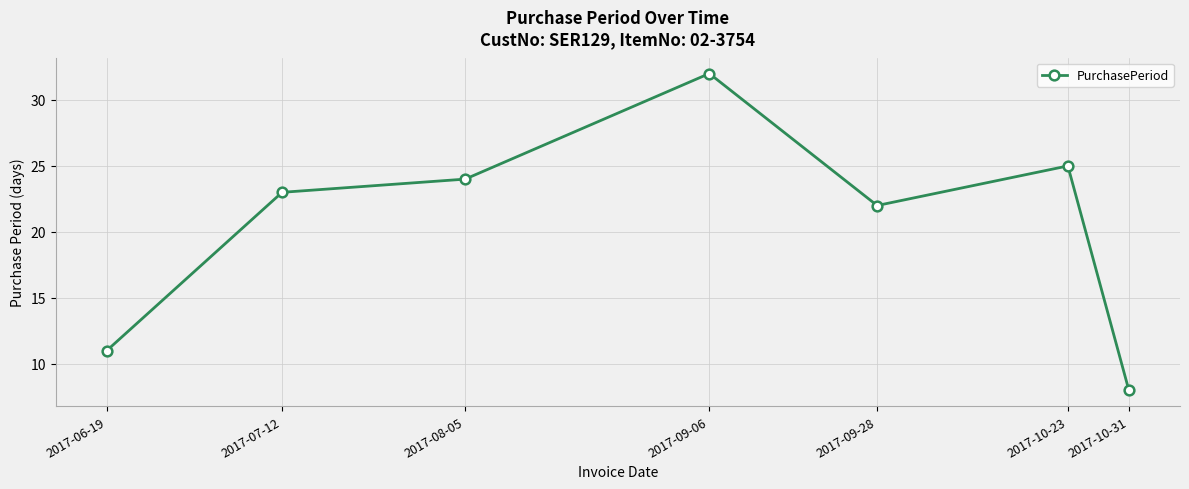

At which label is the value closest to 20?

2017-09-28